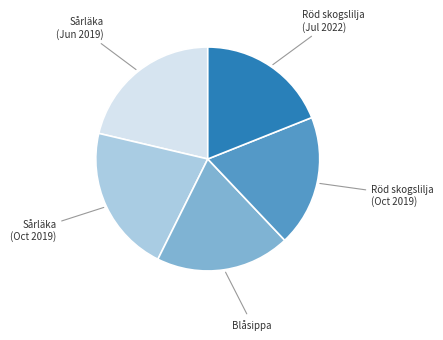

Is there a majority slice in this chart?

No